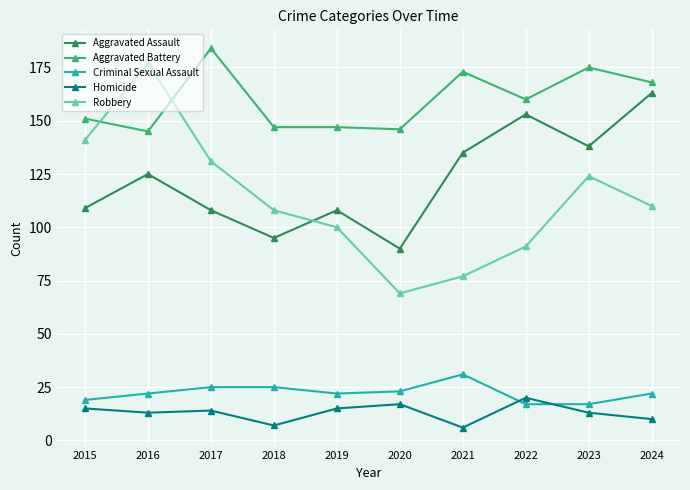

Which series has the widest spread of values?

Robbery